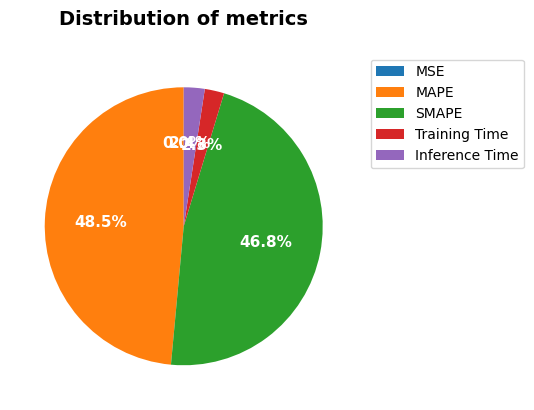

Which has a higher value, MAPE or Inference Time?

MAPE